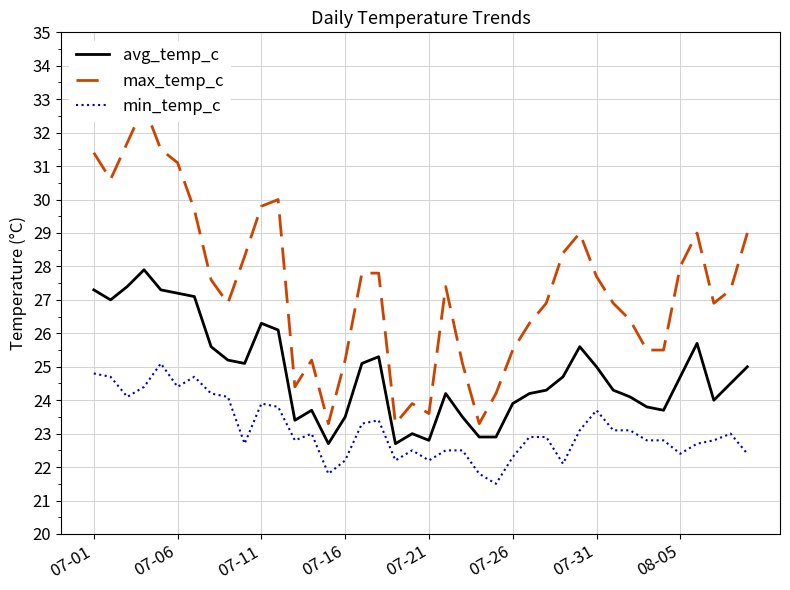

The min_temp_c series shows 40.1 at 07-31. True or false?

False